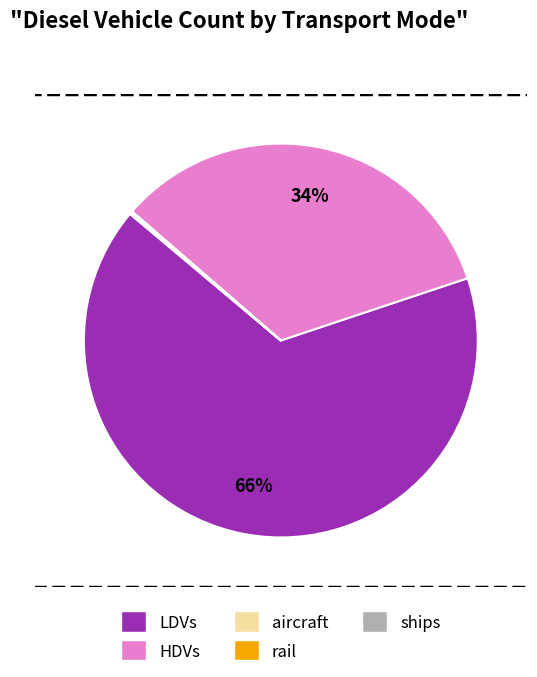

What is the largest slice in the pie chart?

LDVs